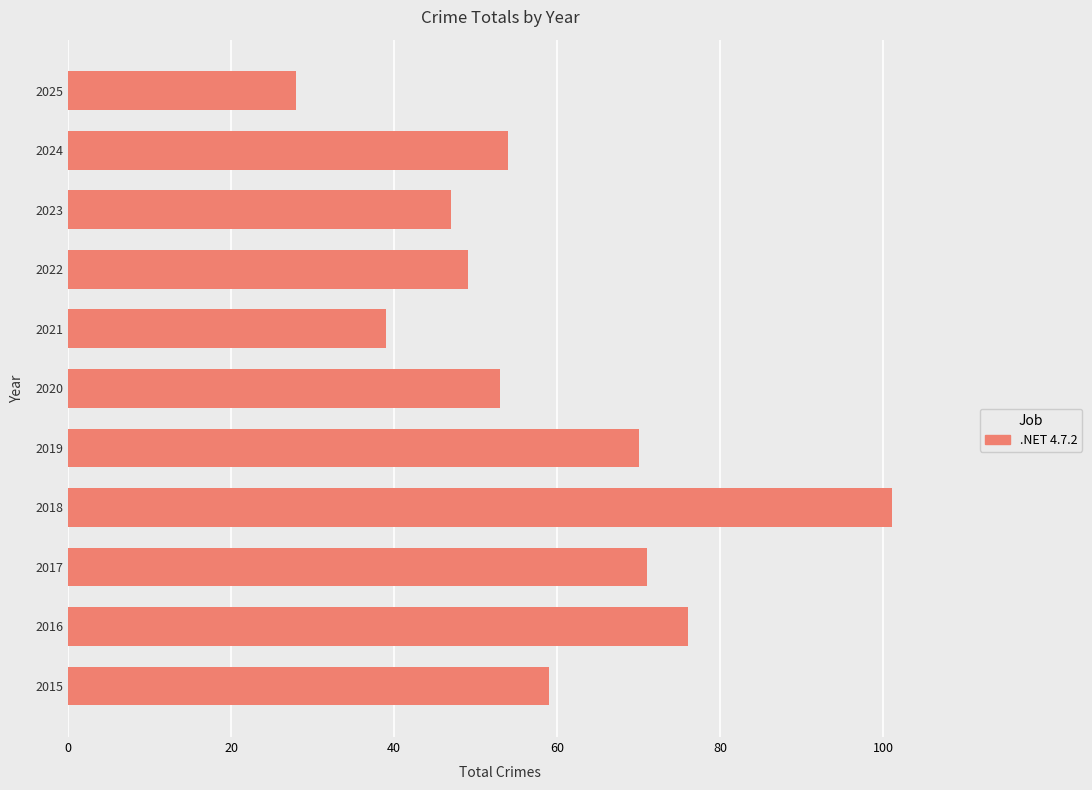

List the labels in order of value, largest first.

2018, 2016, 2017, 2019, 2015, 2024, 2020, 2022, 2023, 2021, 2025